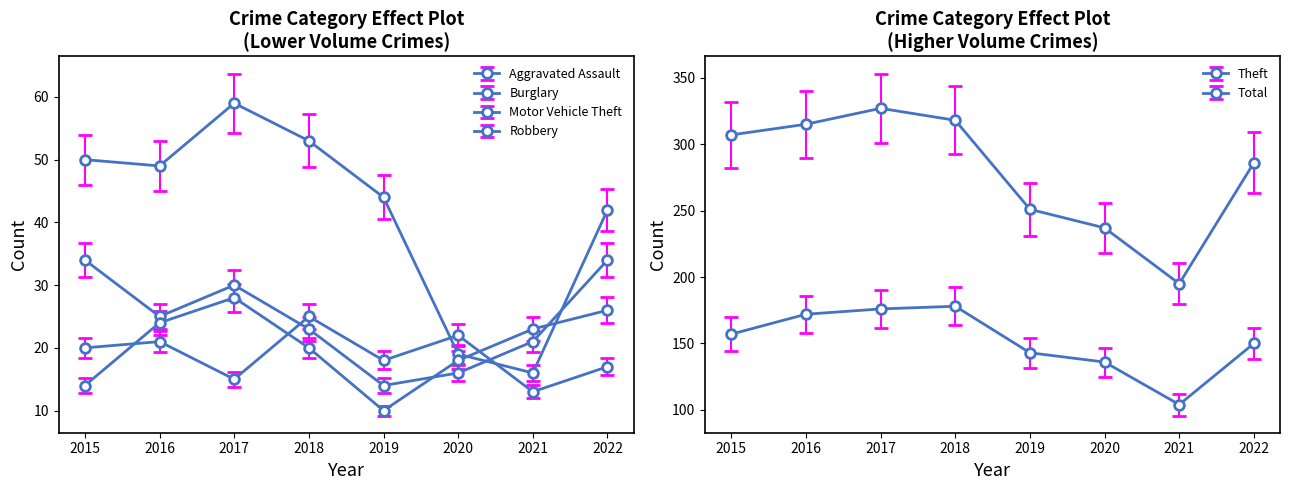

Read the Robbery value at 2018.

20.0